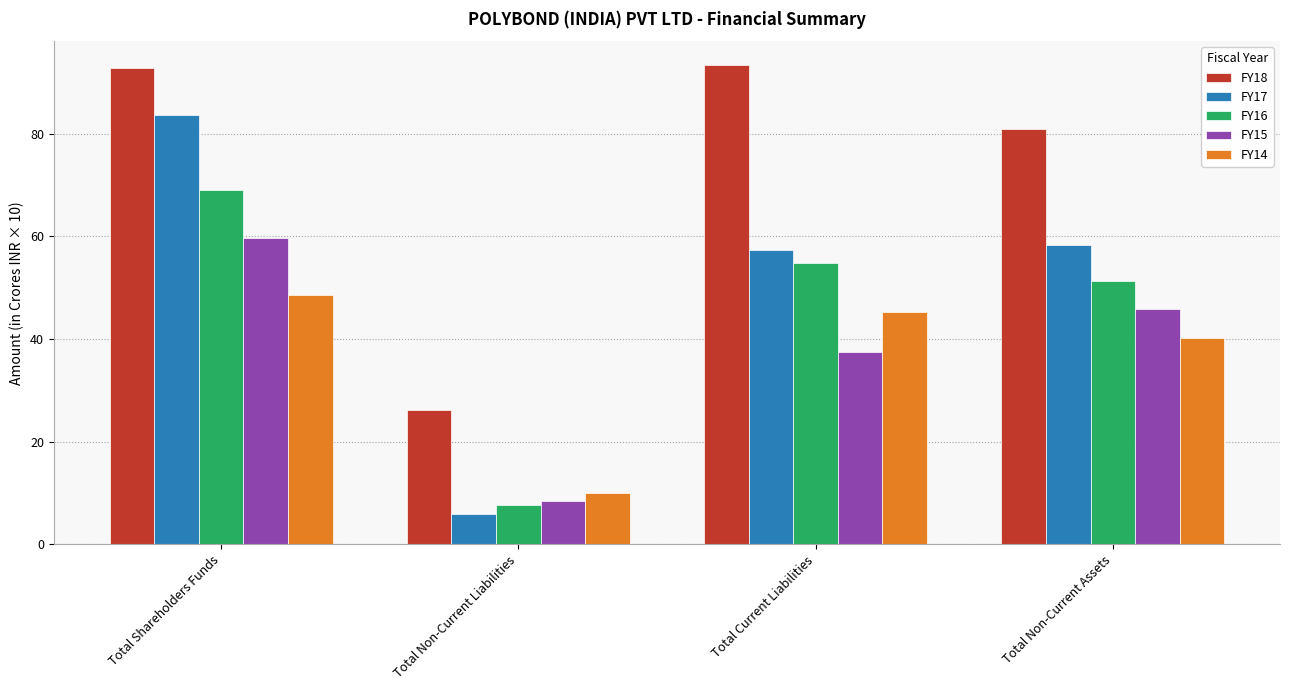

What is the difference between the FY18 values at Total Shareholders Funds and Total Non-Current Assets?

12.0